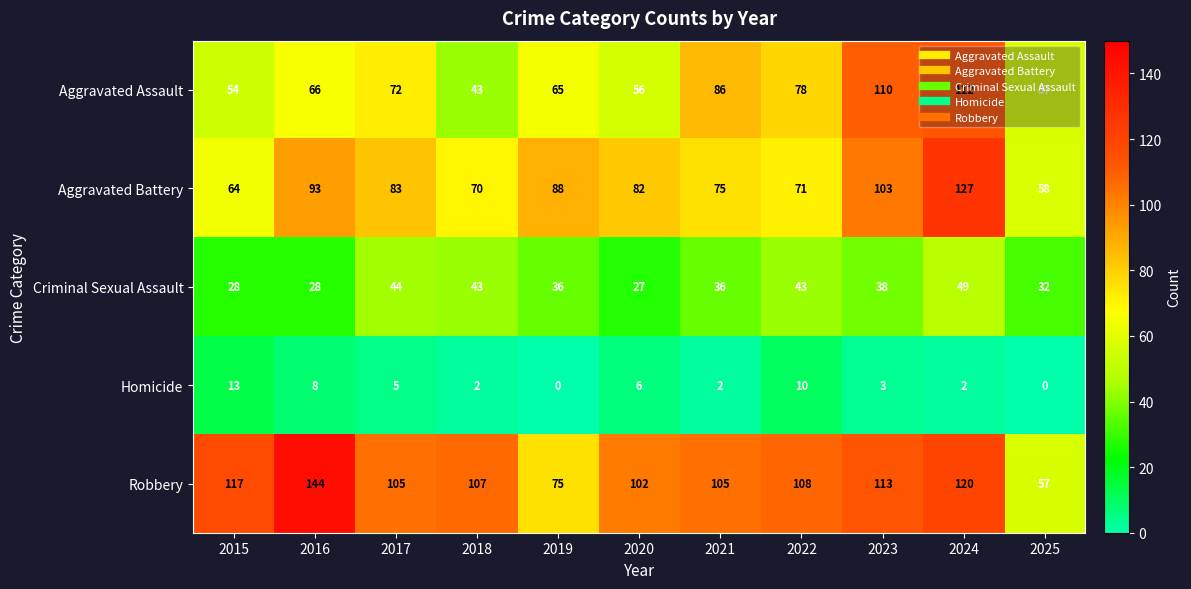

Between 2021 and 2023, which series saw the biggest shift?

Aggravated Battery